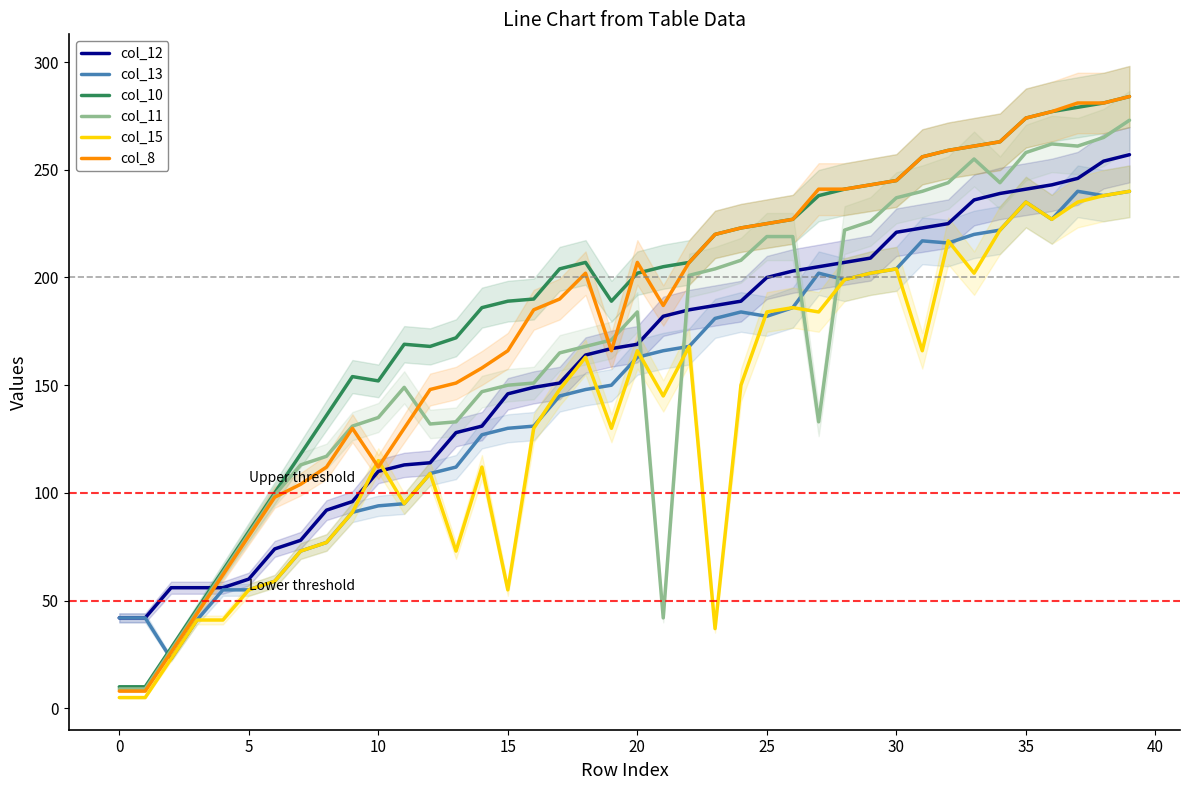

True or false: col_13 has a value of 150 at 19.

True